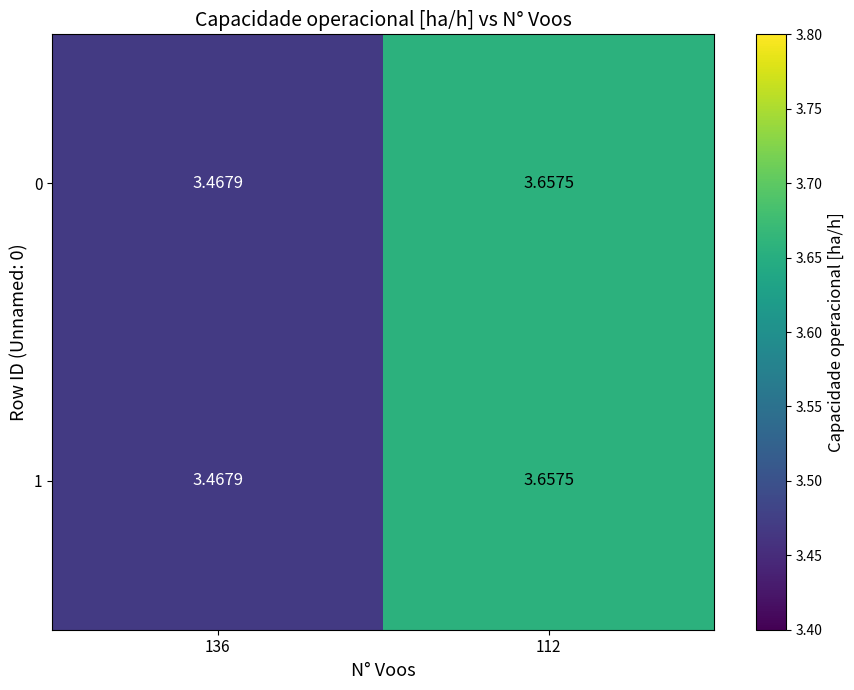

At which category does the chart reach its peak across all series?

112